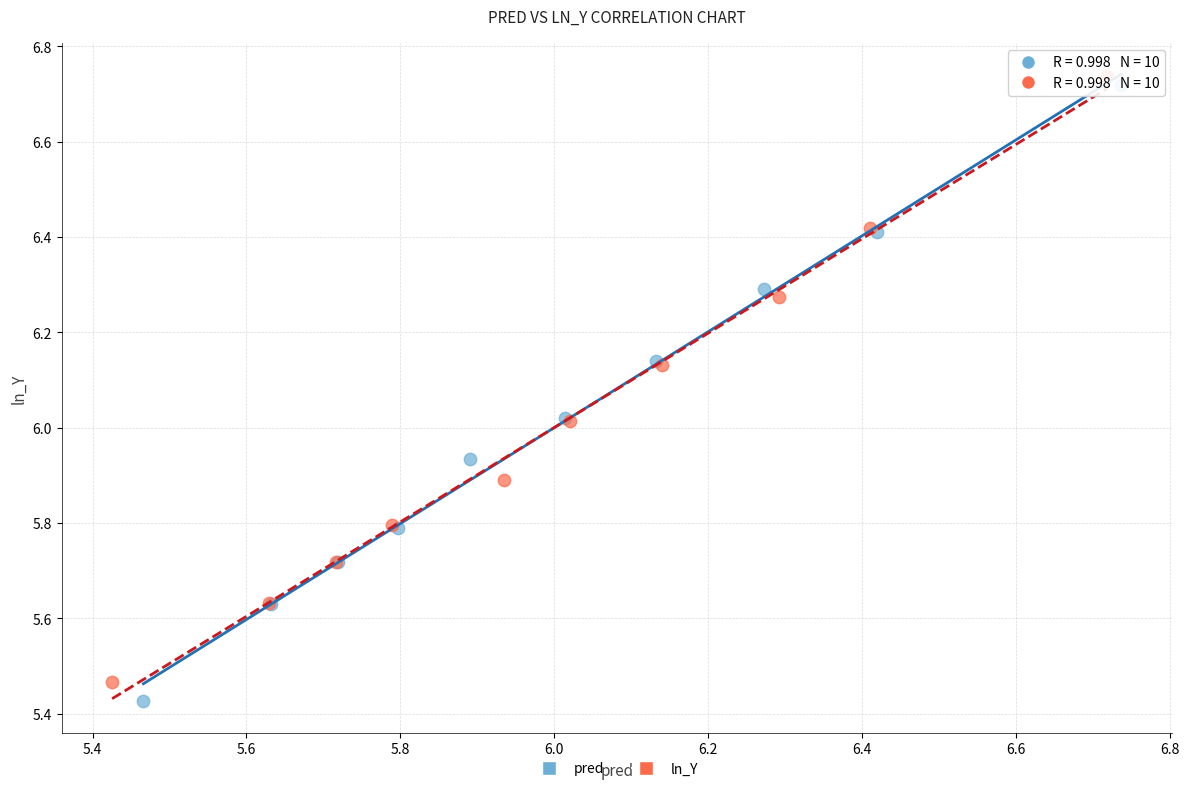

What are all the series names shown in the legend?

pred, ln_Y